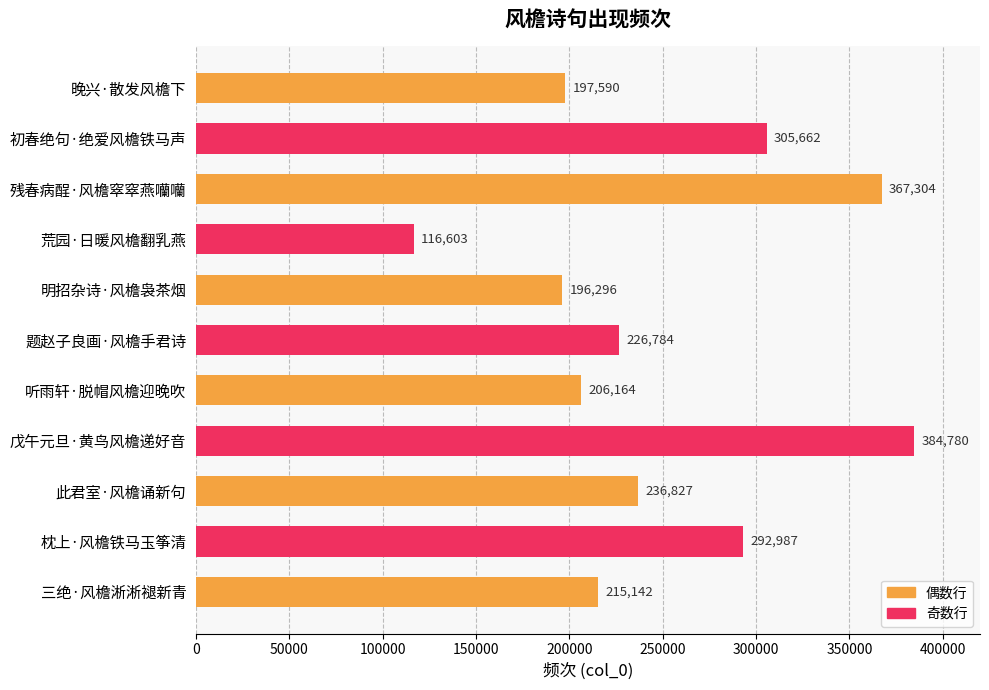

List the labels in order of value, smallest first.

荒园·日暖风檐翻乳燕, 明招杂诗·风檐袅茶烟, 晚兴·散发风檐下, 听雨轩·脱帽风檐迎晚吹, 三绝·风檐淅淅褪新青, 题赵子良画·风檐手君诗, 此君室·风檐诵新句, 枕上·风檐铁马玉筝清, 初春绝句·绝爱风檐铁马声, 残春病酲·风檐窣窣燕囒囒, 戊午元旦·黄鸟风檐递好音